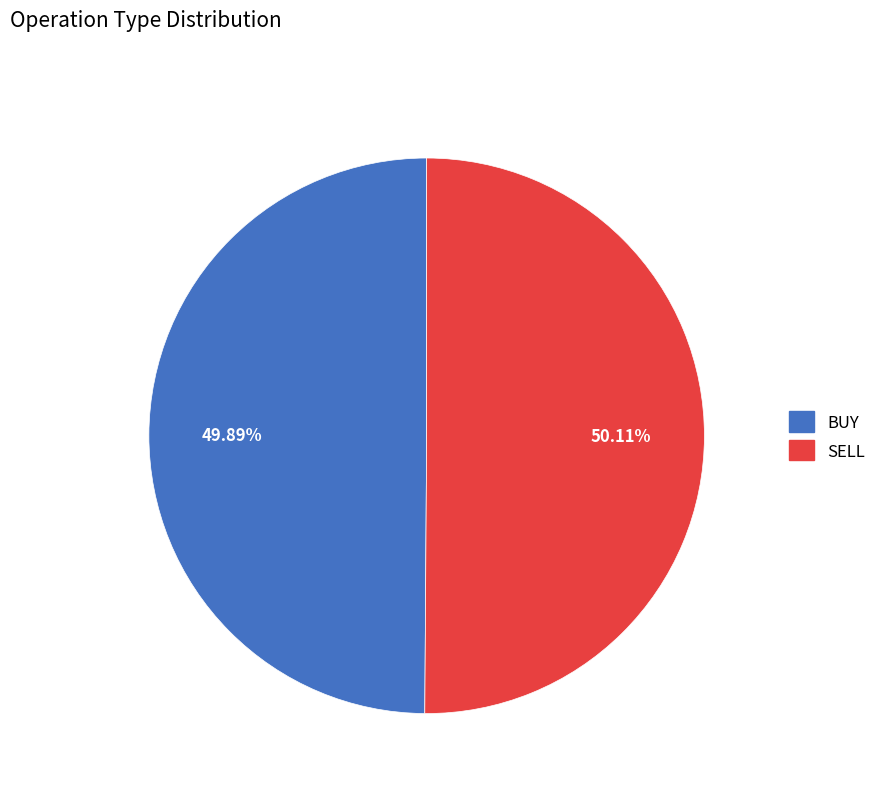

True or false: BUY accounts for 37% of the total.

False